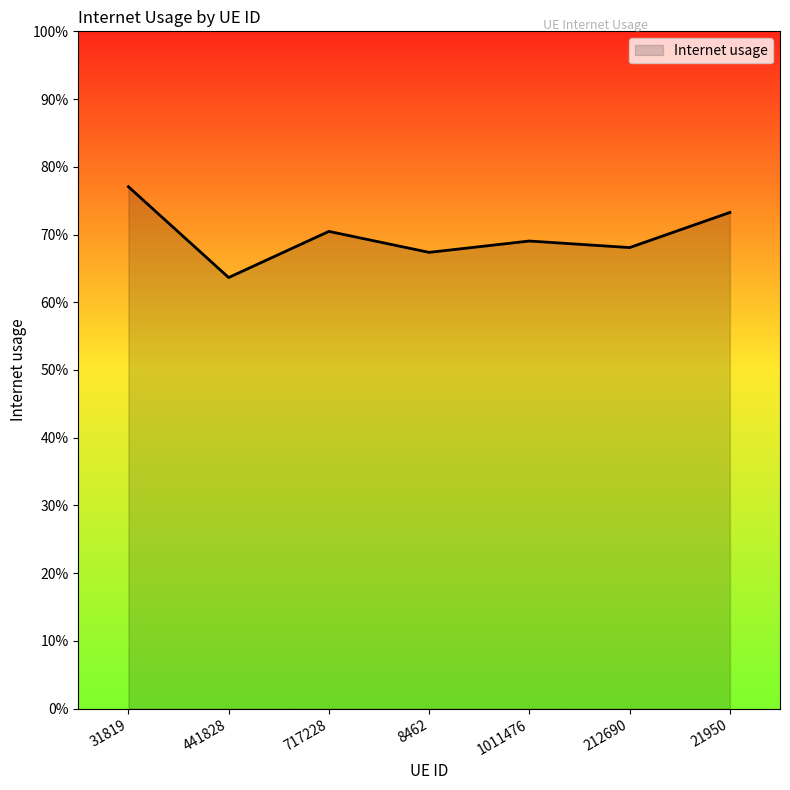

Does the chart have visible grid lines?

No